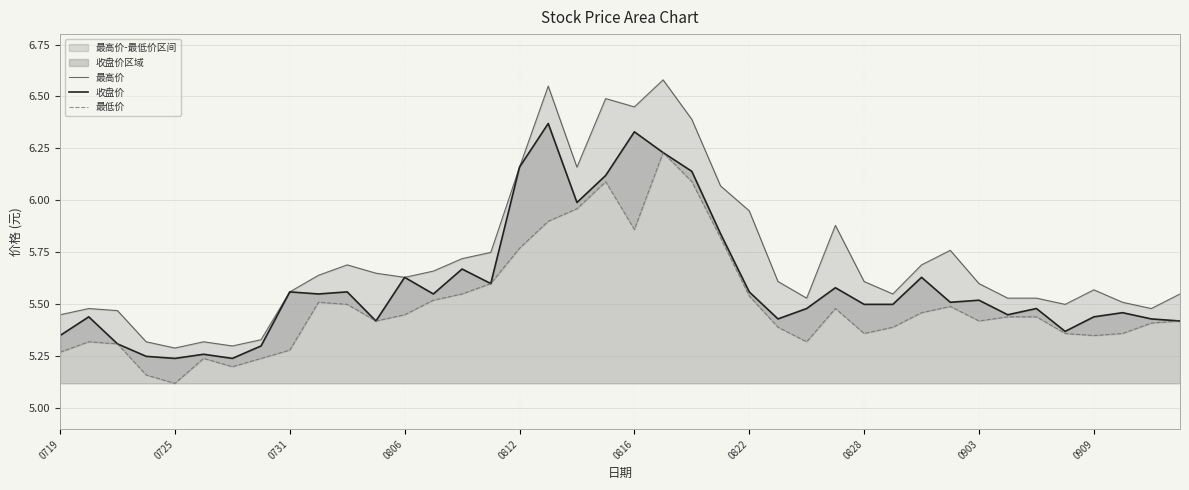

True or false: 收盘价 and 最高价 intersect in this chart.

False